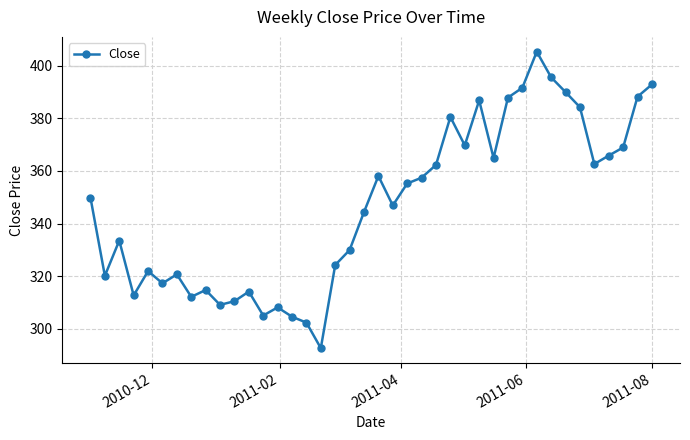

True or false: there are more than 2 points higher than both neighbors.

True